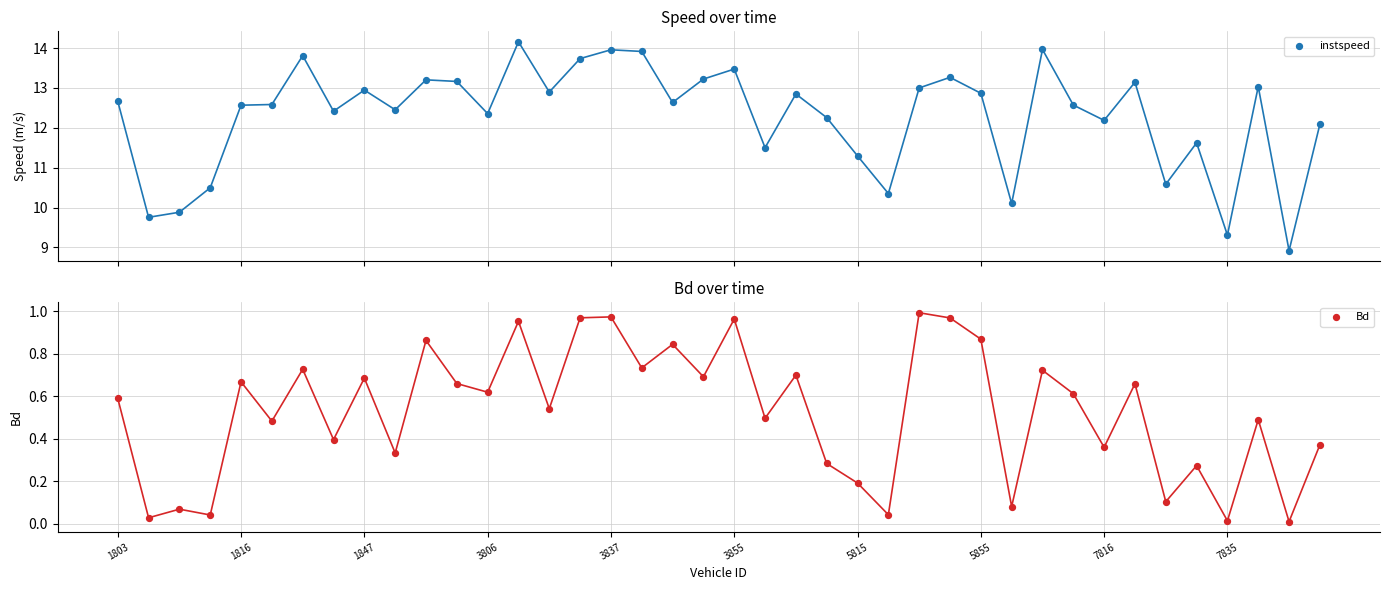

What is the total value across all series at 35?

11.9